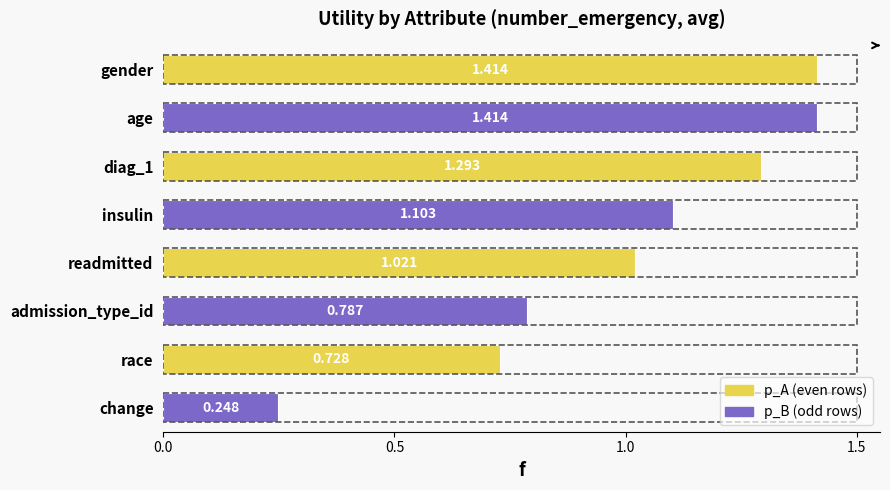

What is the label of the 8th bar from the top?

change